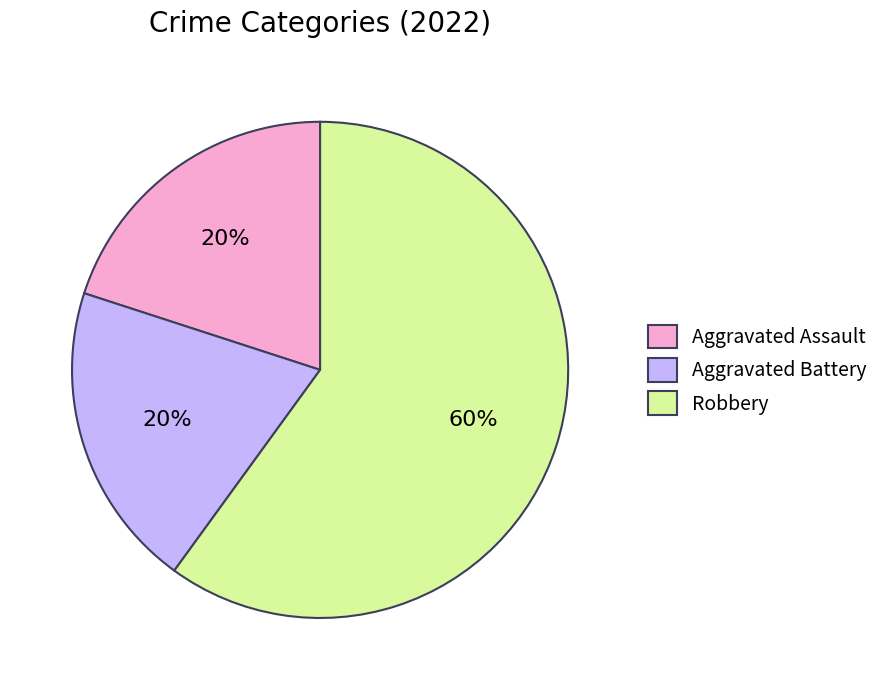

True or false: Robbery accounts for 60% of the total.

True